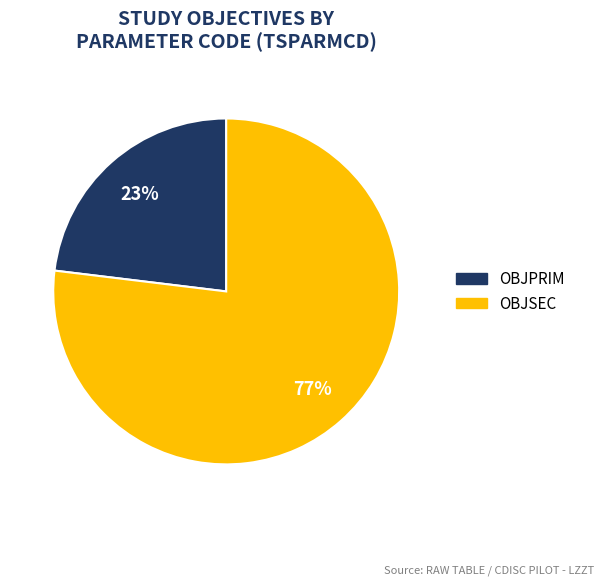

Count the number of slices in the pie.

2